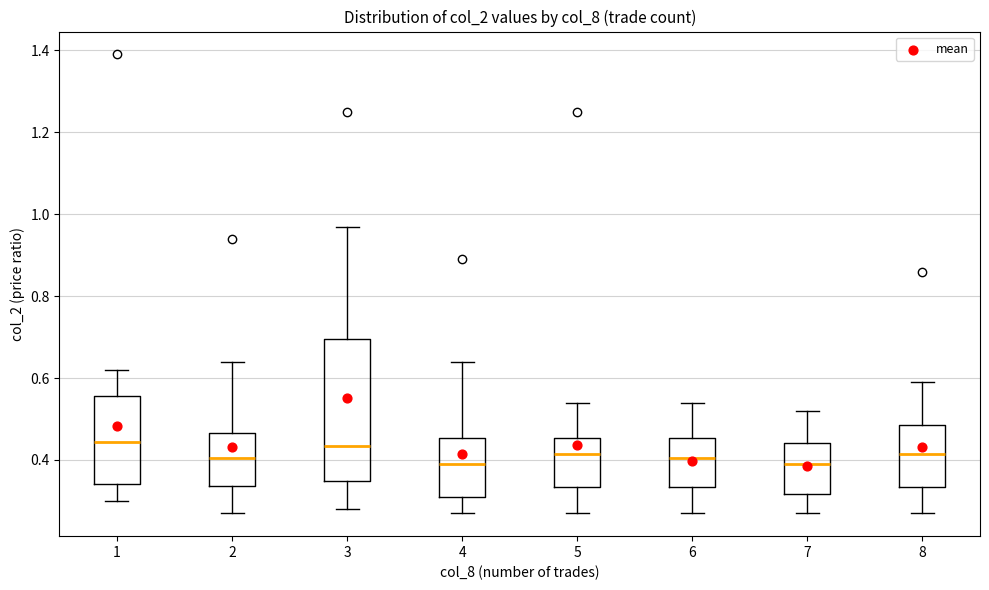

Where does the lower whisker of the box at x = 6 end on the y-axis? The values are not printed on the chart, so give them approximately, as read against the axis.

0.28